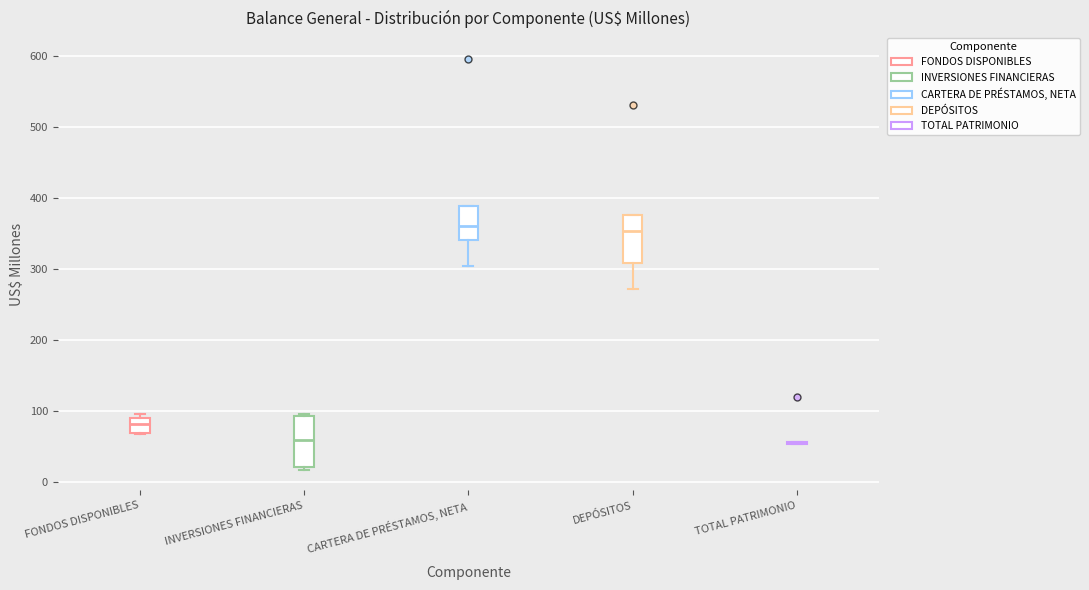

Reading left to right, read every box against the y-axis: the position of its median line, the range the box covers, and the ends of its whiskers. The values are not printed on the chart, so give them approximately, as read against the axis.

FONDOS DISPONIBLES: median 80, box 70 to 90, whiskers 70 to 90 (just above the box's upper edge)
INVERSIONES FINANCIERAS: median 60, box 20 to 90, whiskers 20 (just below the box's lower edge) to 100
CARTERA DE PRÉSTAMOS, NETA: median 360, box 340 to 390, whiskers 300 to 390
DEPÓSITOS: median 350, box 310 to 380, whiskers 270 to 380
TOTAL PATRIMONIO: box collapsed to a line at 50, whiskers 50 to 60